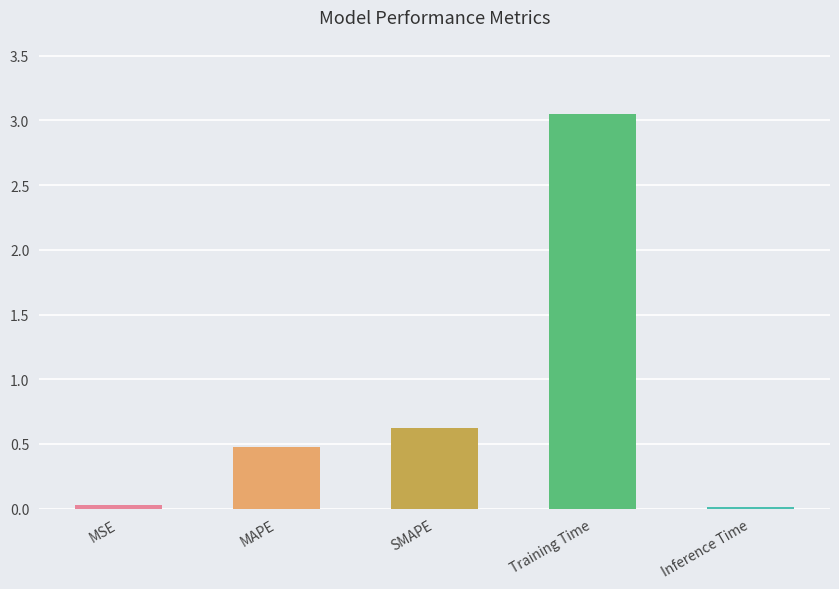

Which category has the highest value across all series?

Training Time